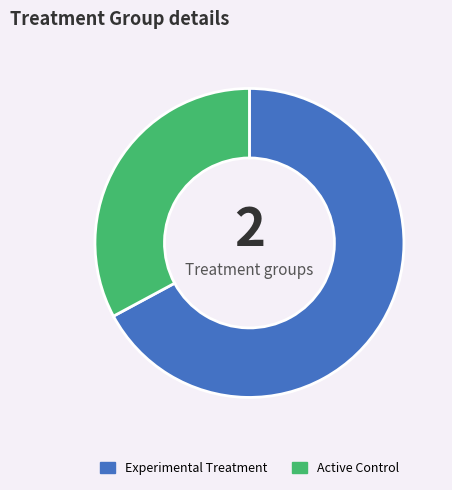

Count the number of slices in the pie.

2